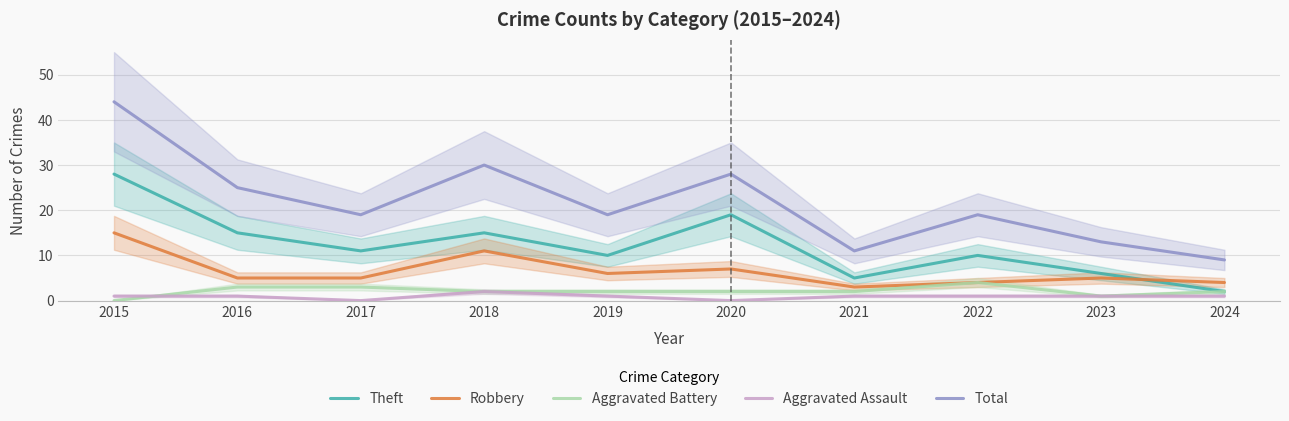

How many values in the Theft series are below 11?

5